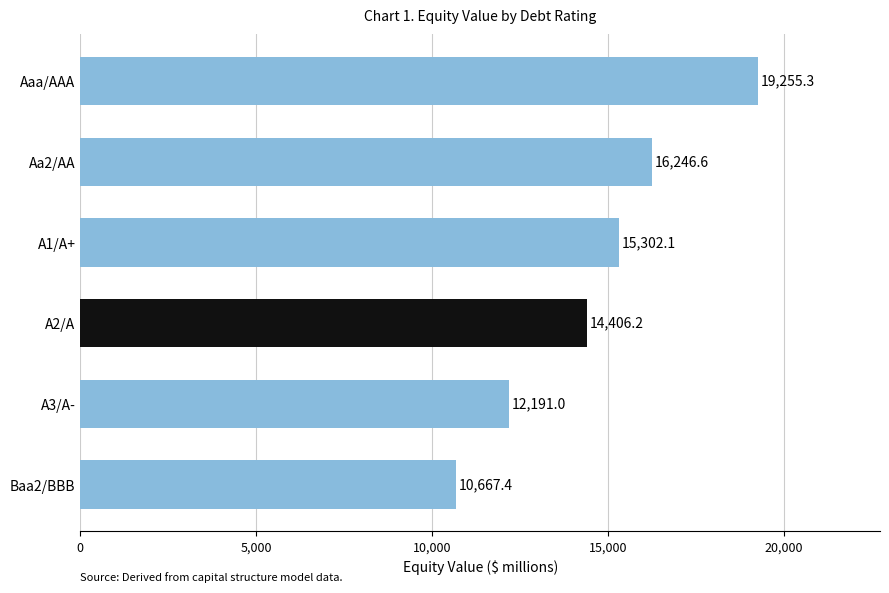

List the labels in order of value, largest first.

Aaa/AAA, Aa2/AA, A1/A+, A2/A, A3/A-, Baa2/BBB